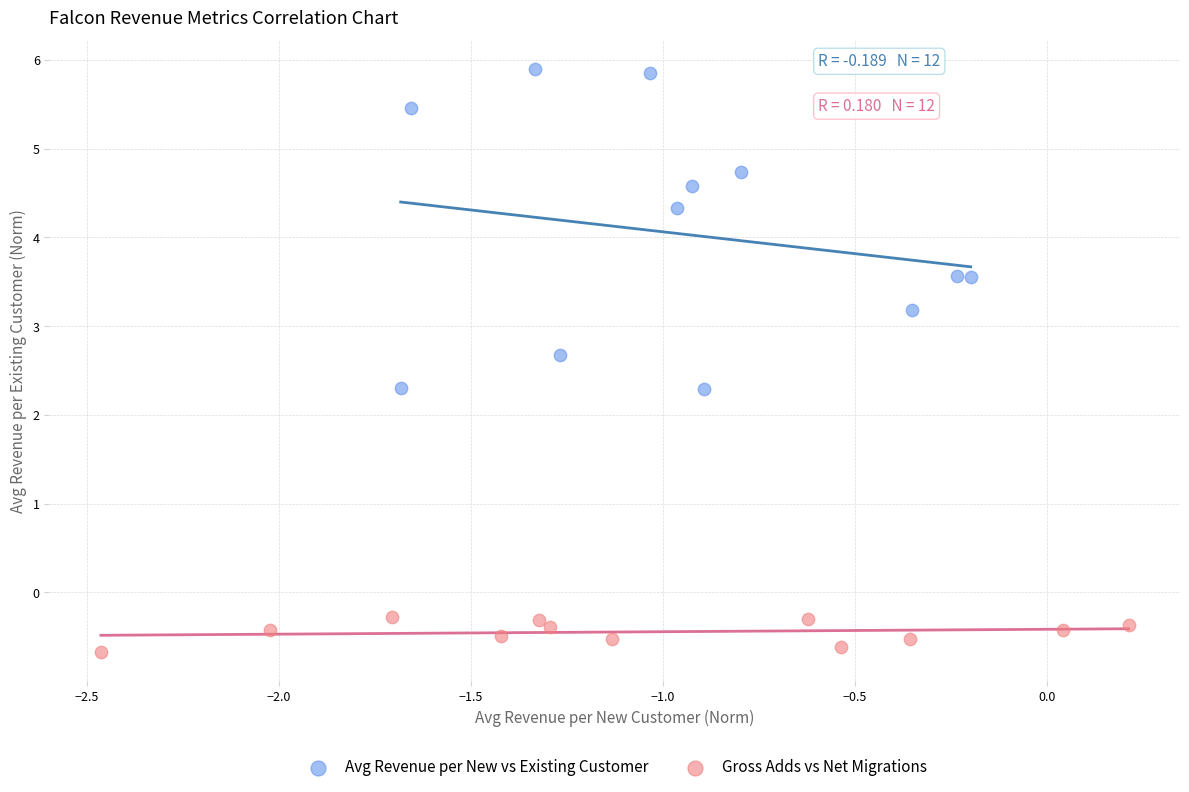

Which series contains the highest Y value?

Avg Revenue per New vs Existing Customer